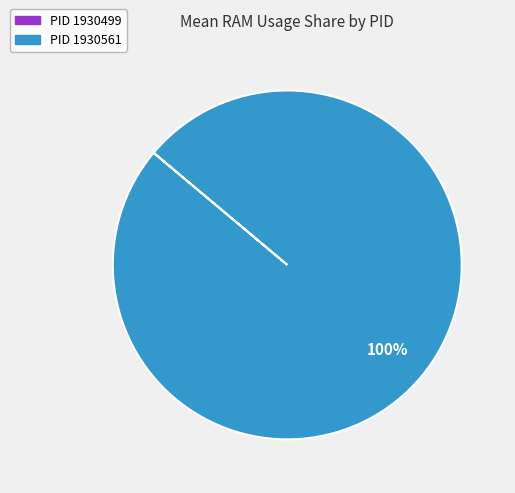

To the nearest percent, what is the average slice percentage?

50%